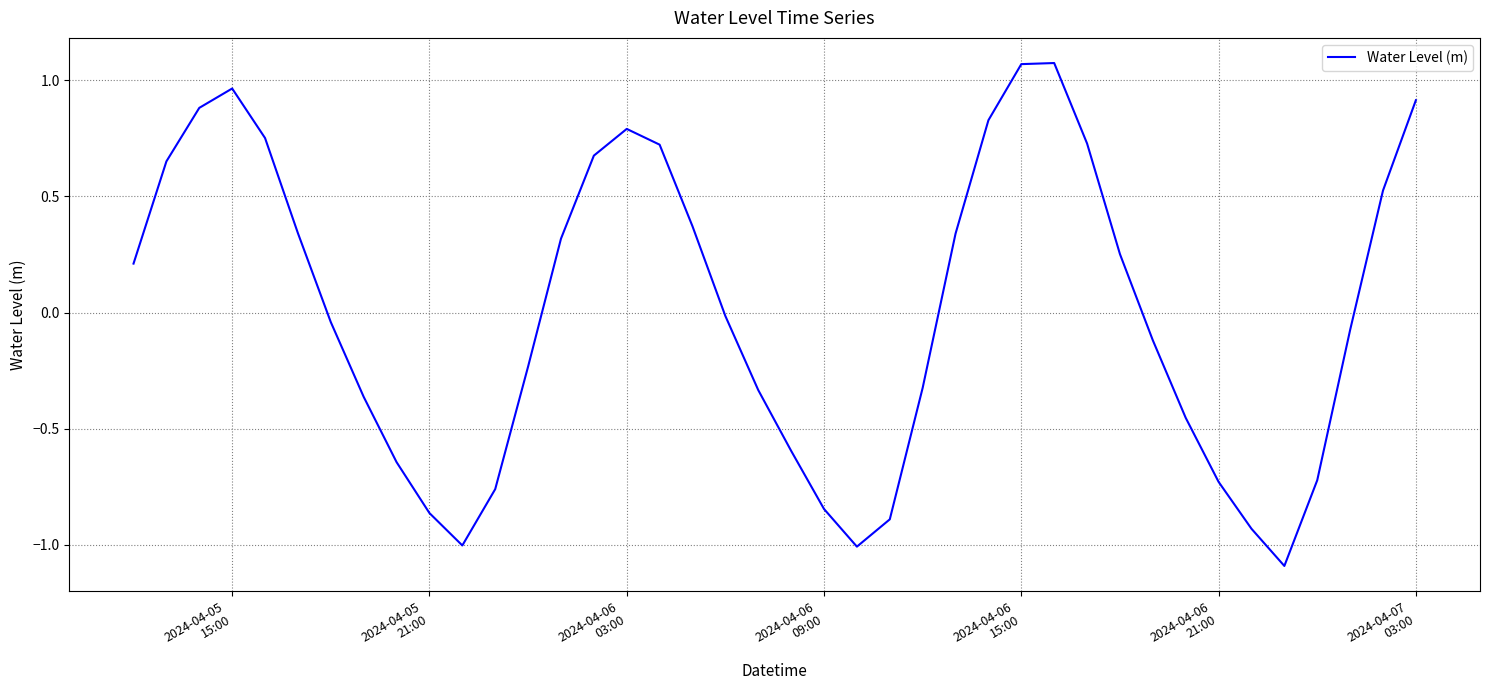

What is the difference between the maximum and minimum values?

2.2